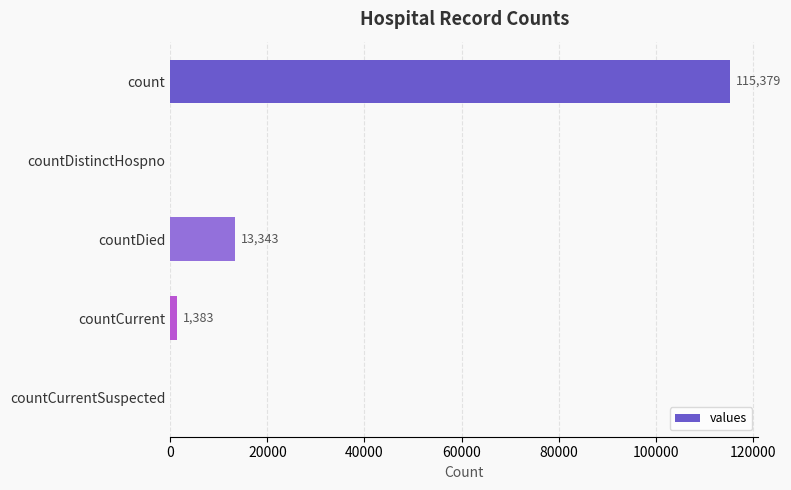

What is the maximum value shown in the chart?

115379